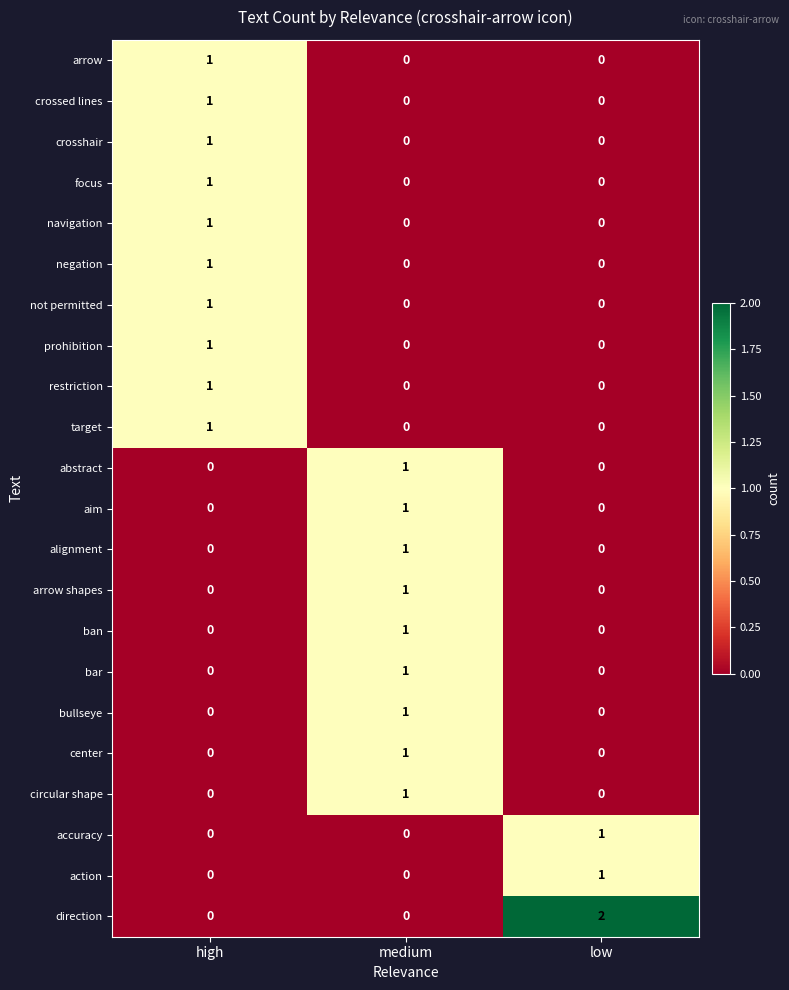

Count the number of data series in this chart.

22